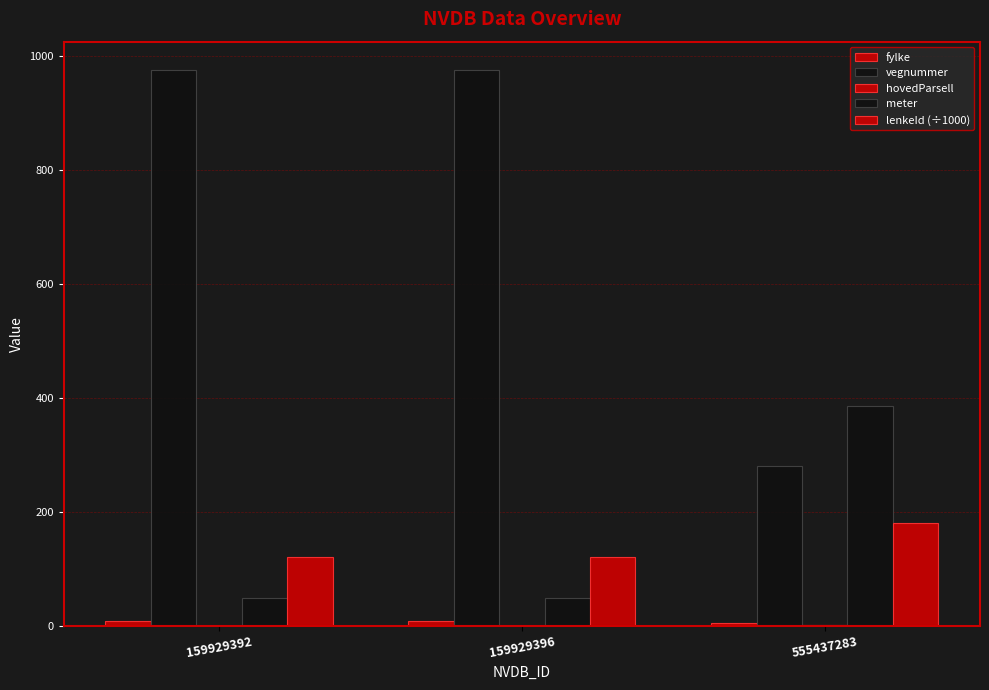

Between 159929392 and 159929396, which series saw the biggest shift?

fylke